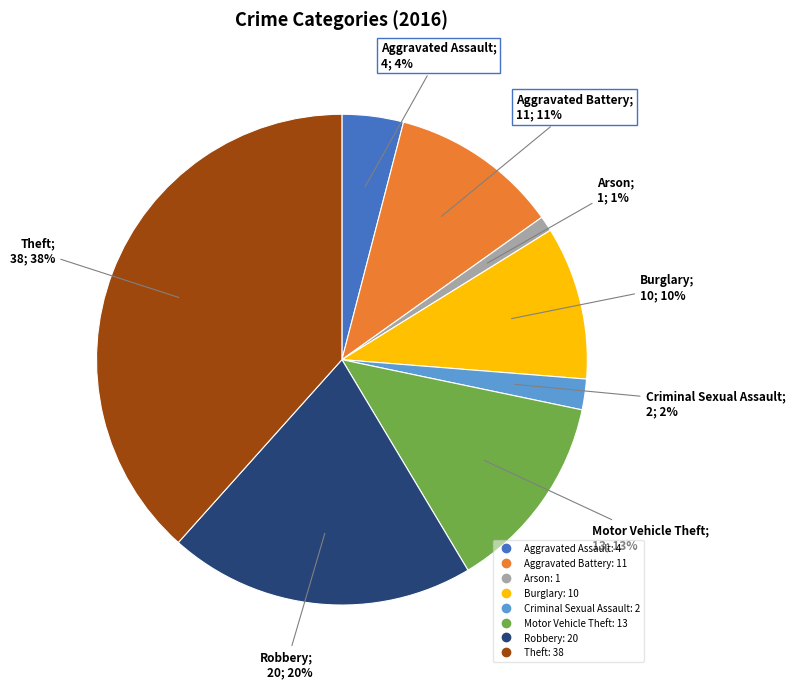

Count the number of slices in the pie.

8